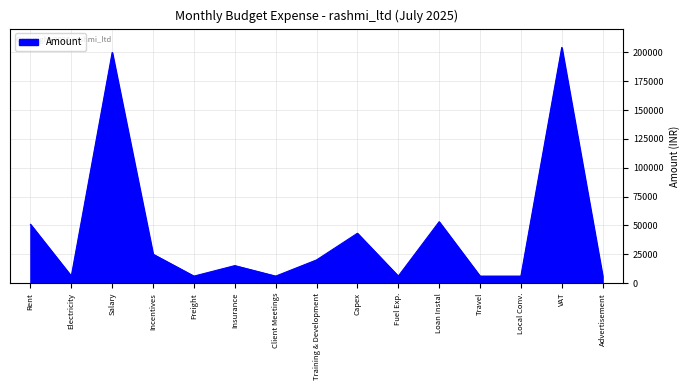

Which has a higher value, Electricity or Insurance?

Insurance